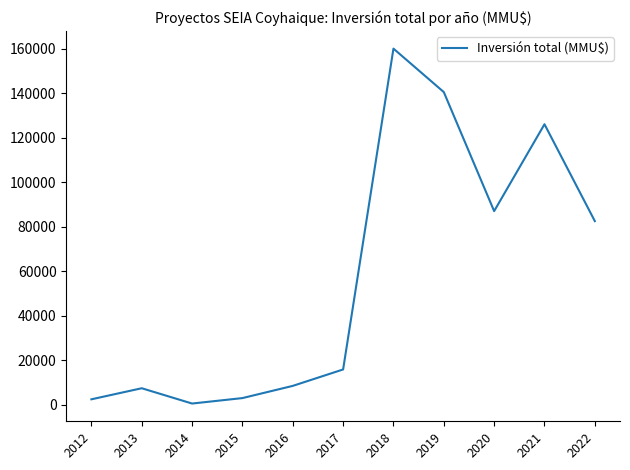

The chart shows a value of 160018 at 2018. True or false?

True